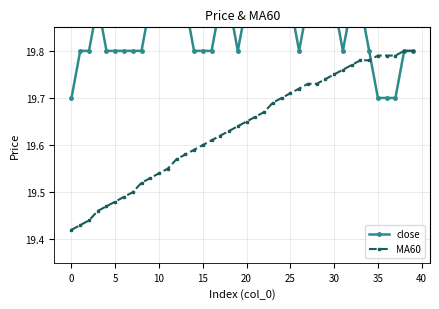

True or false: close has a value of 19.9 at 21.

True